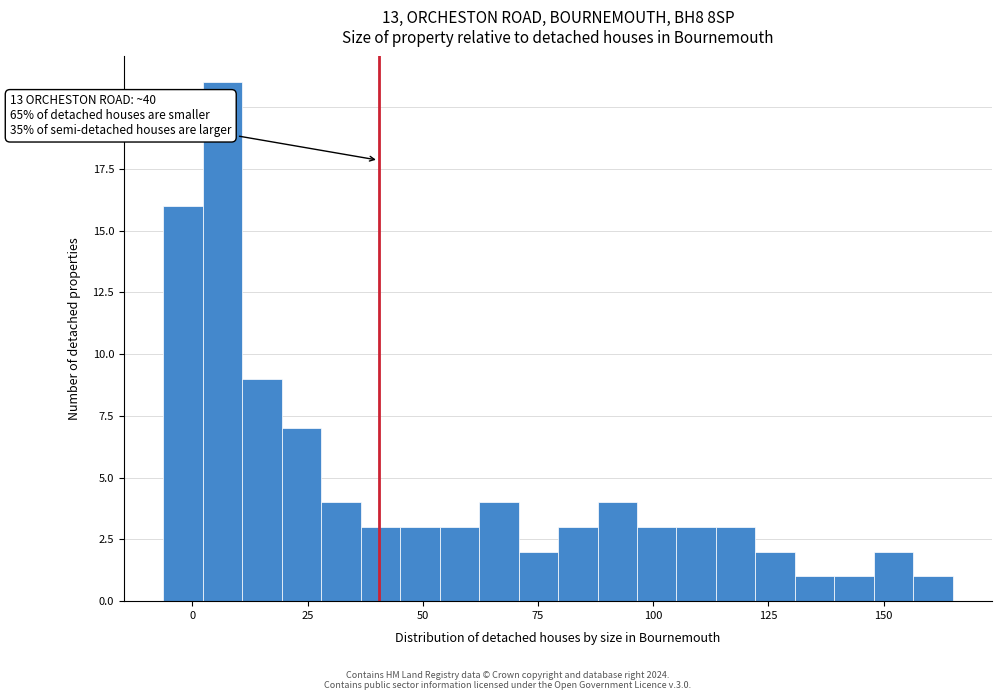

Around what value on the x-axis is the tallest bar? Give the approximate position of its centre, as read against the axis.

5